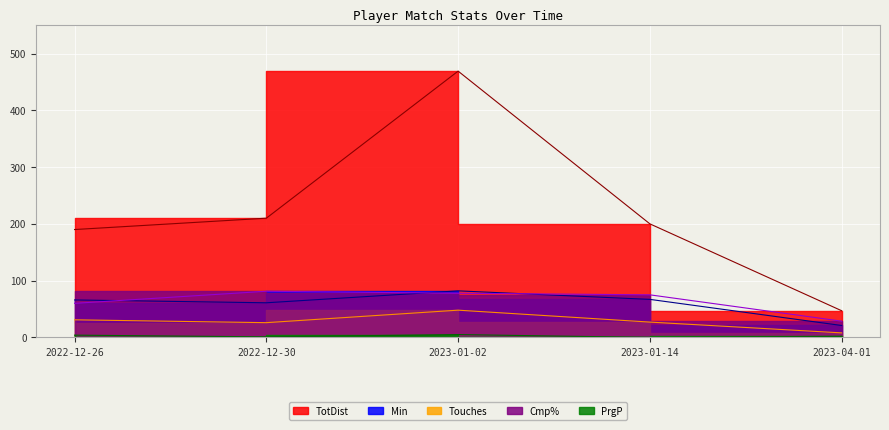

What is the approximate value of TotDist at 2022-12-26?

190.0